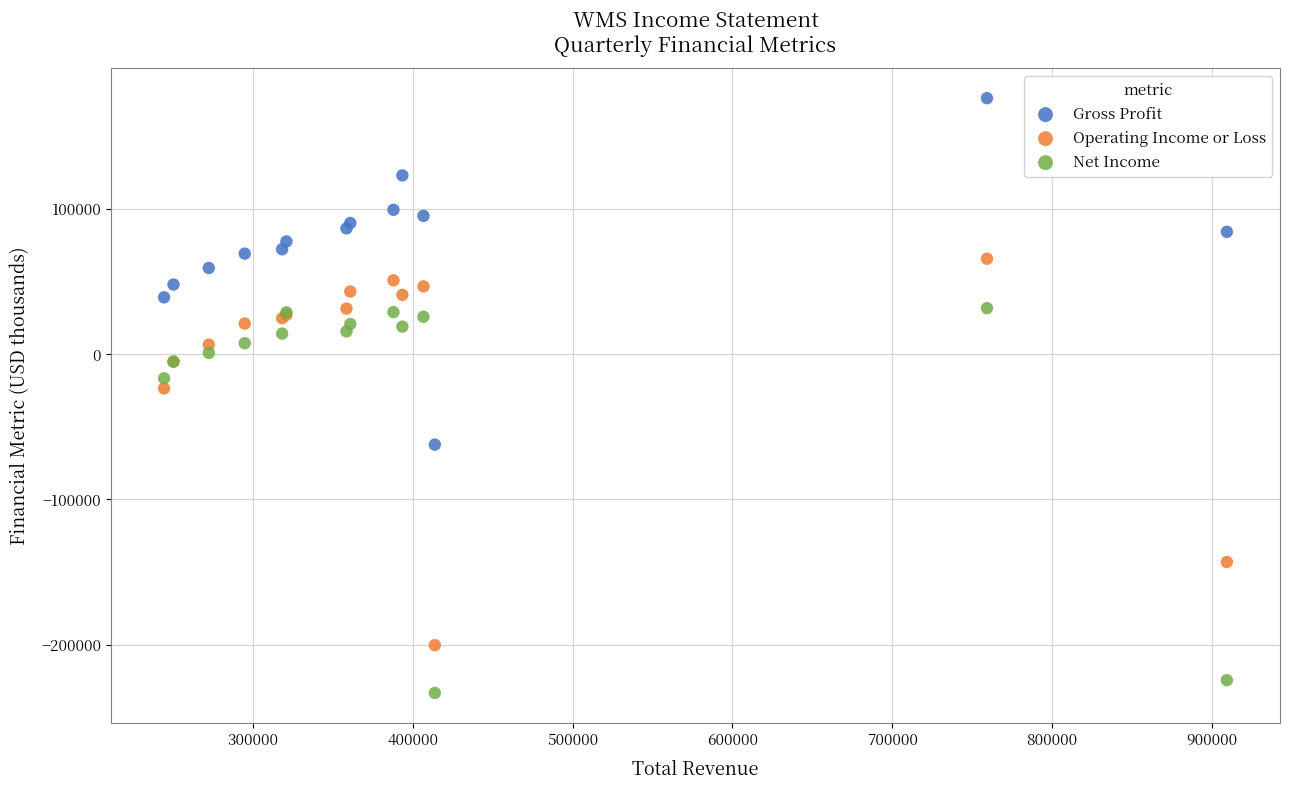

What is the X range (max minus min) for the scatter plot?

665400